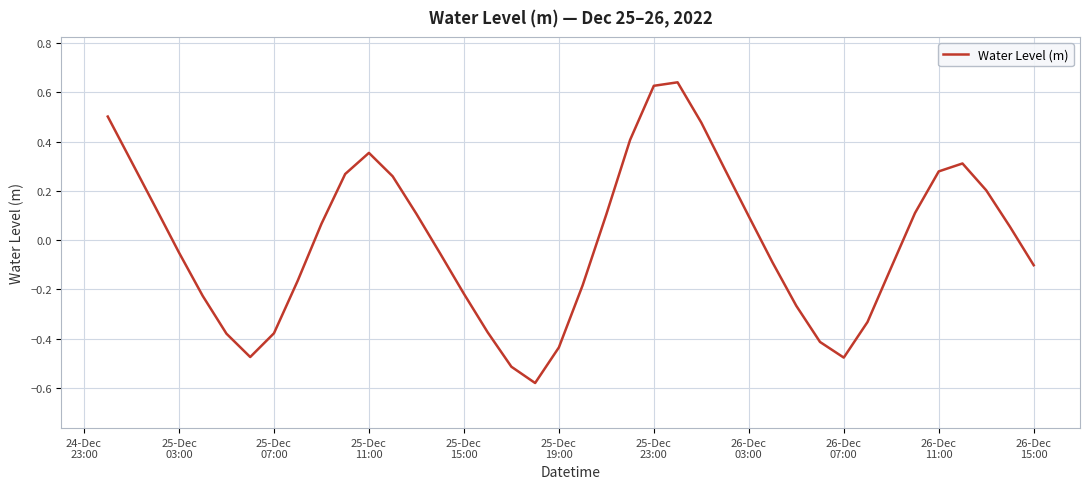

What is the difference between the maximum and minimum values?

1.2